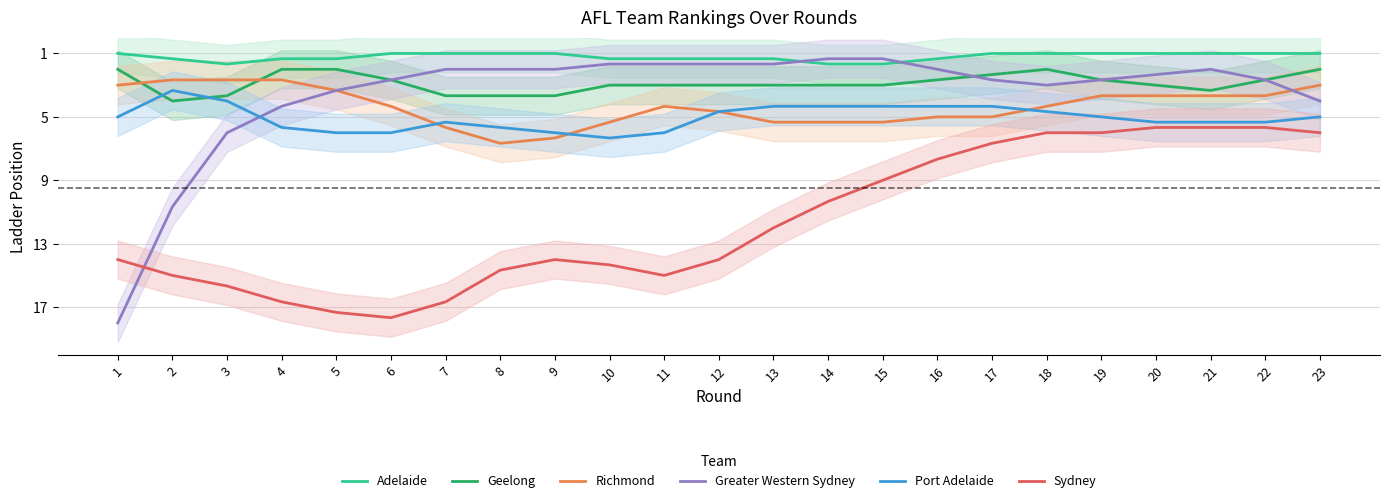

Reading left to right, extract all data points from this chart.

Adelaide: 1=1.0	2=1.3	3=1.7	4=1.3	5=1.3	6=1.0	7=1.0	8=1.0	9=1.0	10=1.3	11=1.3	12=1.3	13=1.3	14=1.7	15=1.7	16=1.3	17=1.0	18=1.0	19=1.0	20=1.0	21=1.0	22=1.0	23=1.0
Geelong: 1=2.0	2=4.0	3=3.7	4=2.0	5=2.0	6=2.7	7=3.7	8=3.7	9=3.7	10=3.0	11=3.0	12=3.0	13=3.0	14=3.0	15=3.0	16=2.7	17=2.3	18=2.0	19=2.7	20=3.0	21=3.3	22=2.7	23=2.0
Richmond: 1=3.0	2=2.7	3=2.7	4=2.7	5=3.3	6=4.3	7=5.7	8=6.7	9=6.3	10=5.3	11=4.3	12=4.7	13=5.3	14=5.3	15=5.3	16=5.0	17=5.0	18=4.3	19=3.7	20=3.7	21=3.7	22=3.7	23=3.0
Greater Western Sydney: 1=18.0	2=10.7	3=6.0	4=4.3	5=3.3	6=2.7	7=2.0	8=2.0	9=2.0	10=1.7	11=1.7	12=1.7	13=1.7	14=1.3	15=1.3	16=2.0	17=2.7	18=3.0	19=2.7	20=2.3	21=2.0	22=2.7	23=4.0
Port Adelaide: 1=5.0	2=3.3	3=4.0	4=5.7	5=6.0	6=6.0	7=5.3	8=5.7	9=6.0	10=6.3	11=6.0	12=4.7	13=4.3	14=4.3	15=4.3	16=4.3	17=4.3	18=4.7	19=5.0	20=5.3	21=5.3	22=5.3	23=5.0
Sydney: 1=14.0	2=15.0	3=15.7	4=16.7	5=17.3	6=17.7	7=16.7	8=14.7	9=14.0	10=14.3	11=15.0	12=14.0	13=12.0	14=10.3	15=9.0	16=7.7	17=6.7	18=6.0	19=6.0	20=5.7	21=5.7	22=5.7	23=6.0